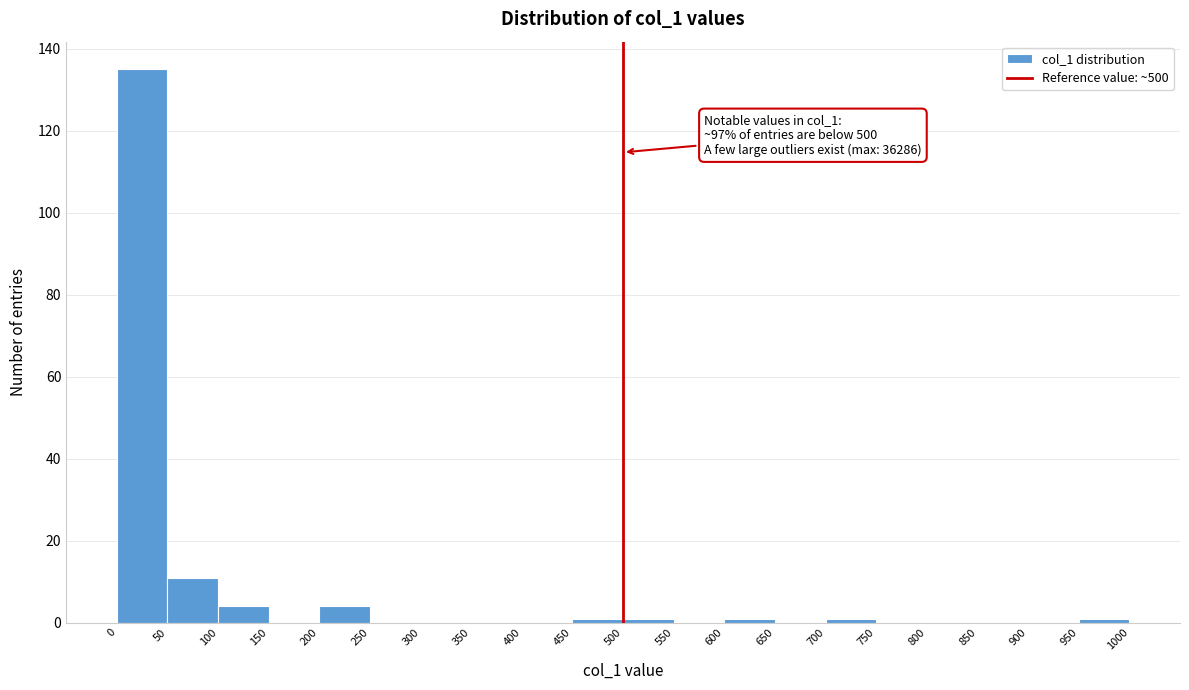

Over which range of the x-axis is the bar tallest?

0 to 50